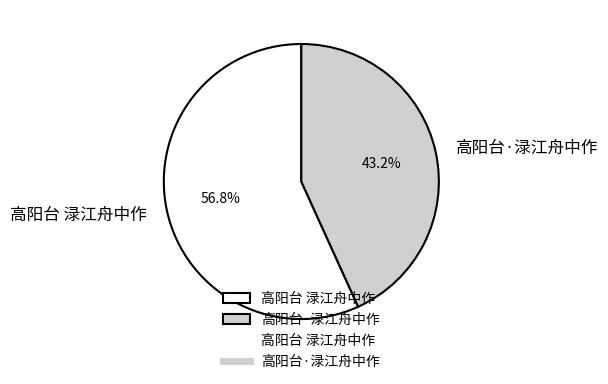

To the nearest percent, what is the difference between the largest and smallest slice percentages?

14%